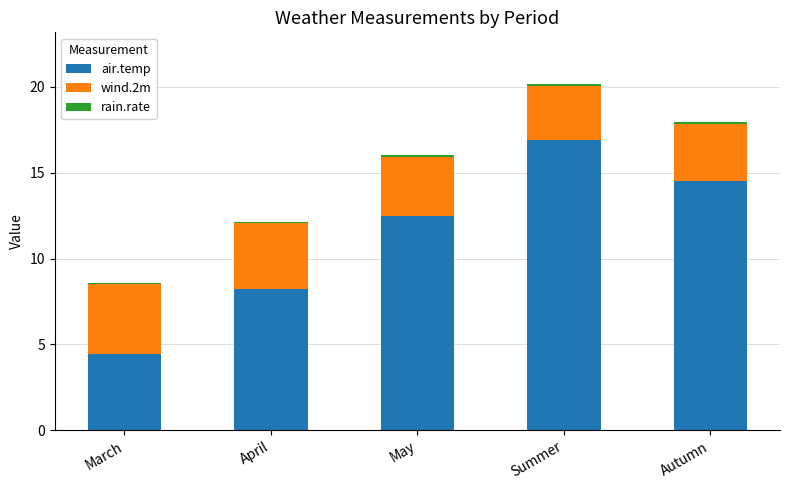

Where is air.temp nearest to the value 10?

April